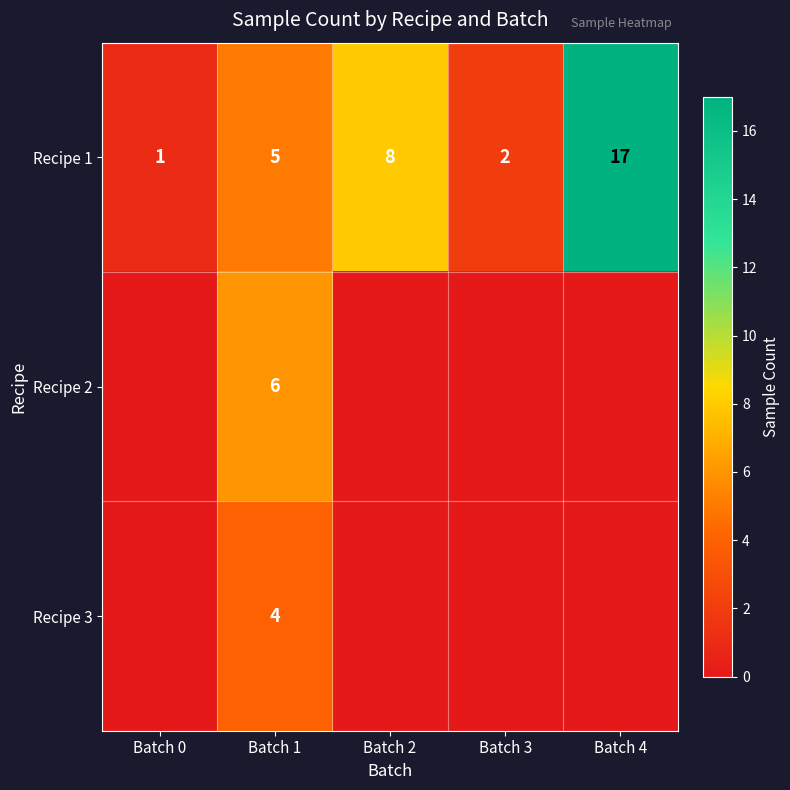

Which category has the lowest value in the Recipe 1 series?

Batch 0